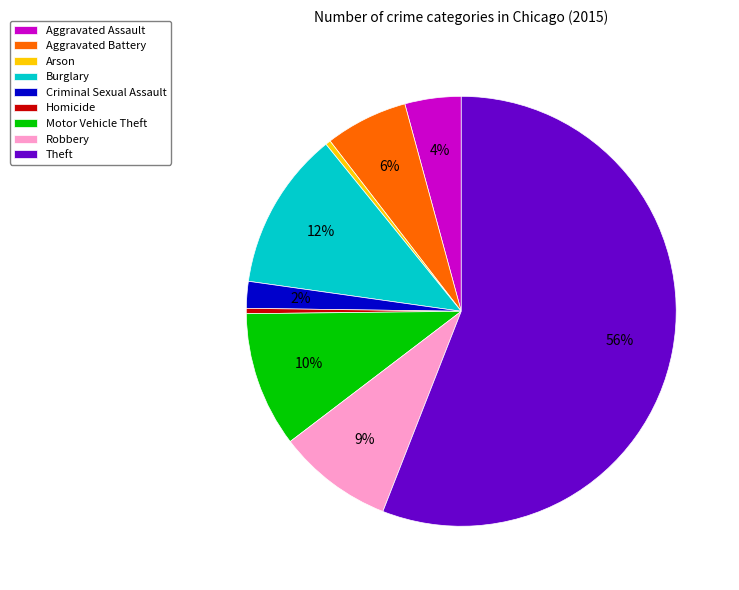

What percentage is the Aggravated Battery slice, to the nearest percent?

6%